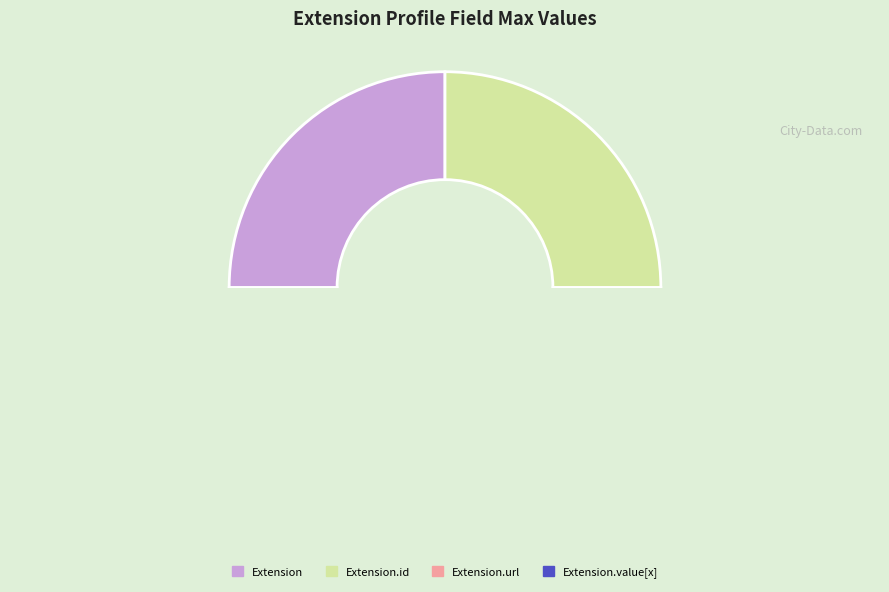

Which slice is the largest?

Extension